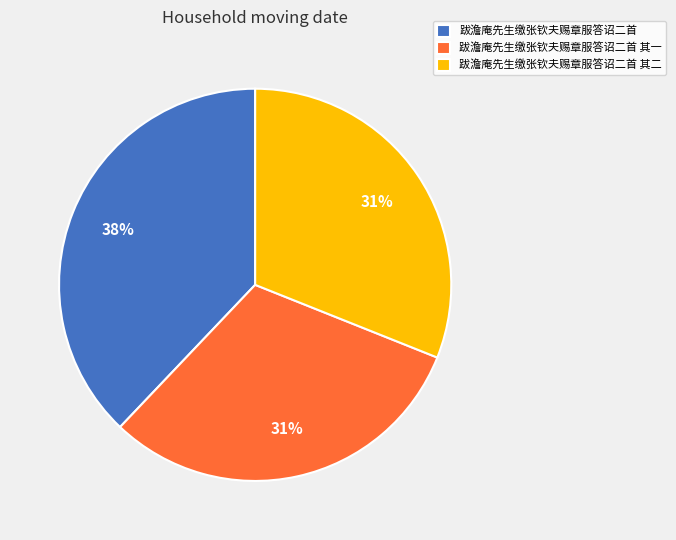

To the nearest percent, what portion does 跋澹庵先生缴张钦夫赐章服答诏二首 其二 represent?

31%